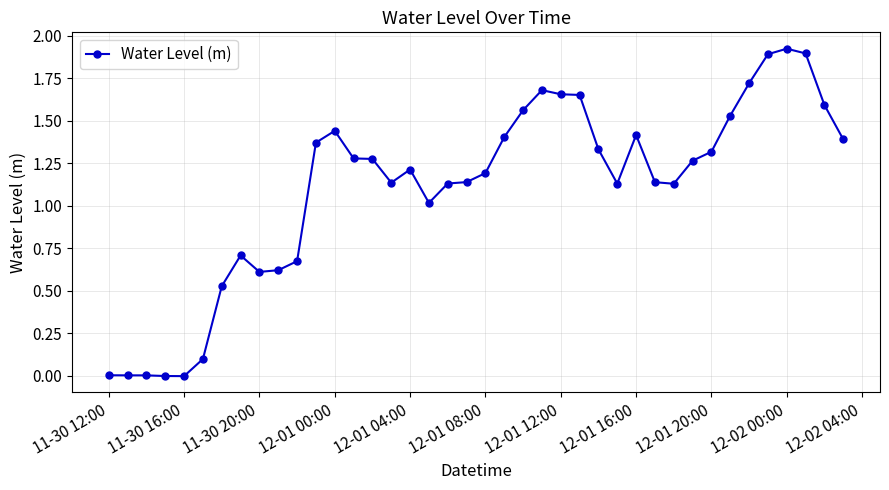

What is the sum of all values?

44.1